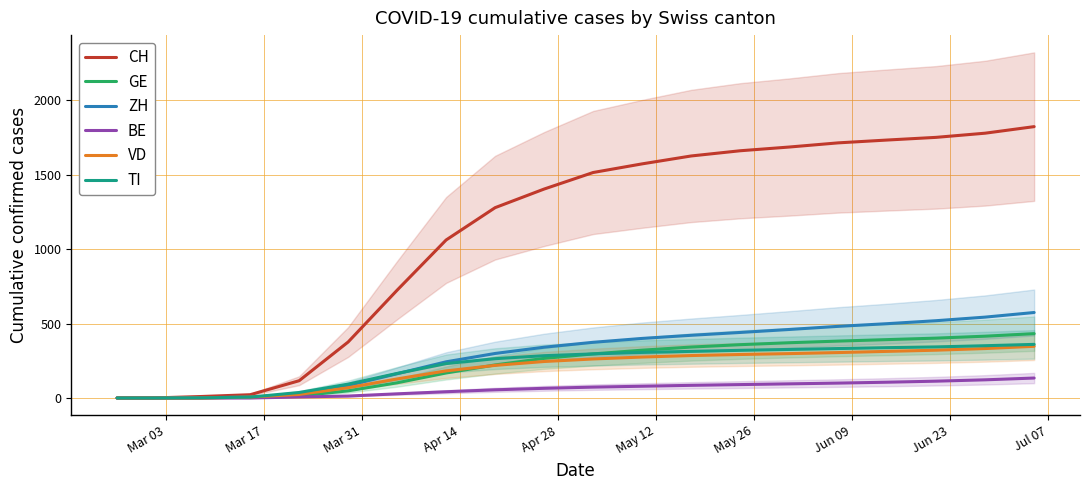

What is the maximum value for ZH?

574